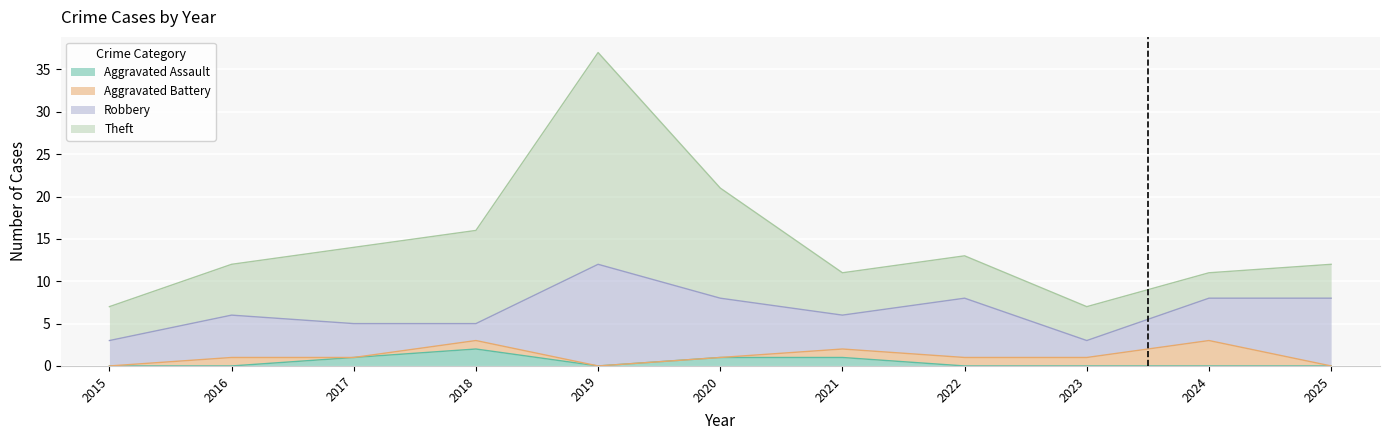

True or false: Aggravated Assault and Aggravated Battery intersect in this chart.

True